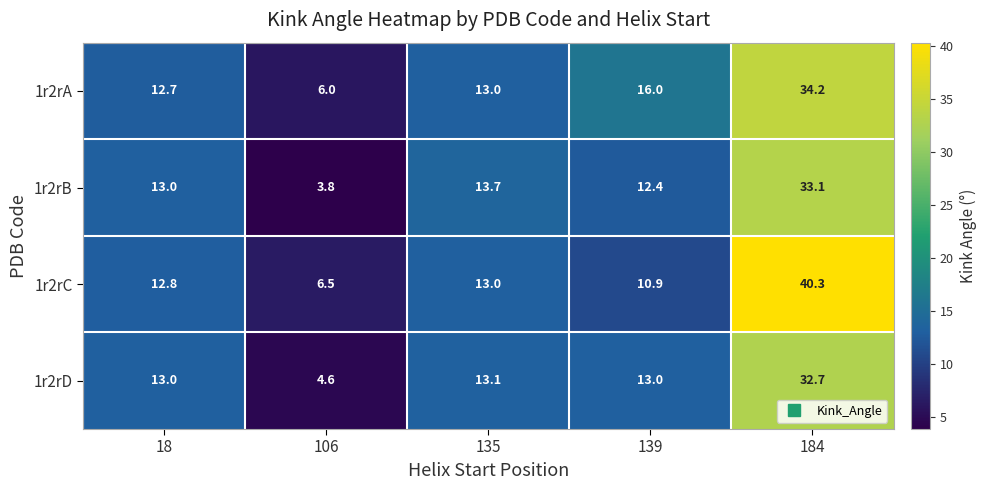

List the series in order of their peak value, highest first.

1r2rC, 1r2rA, 1r2rB, 1r2rD